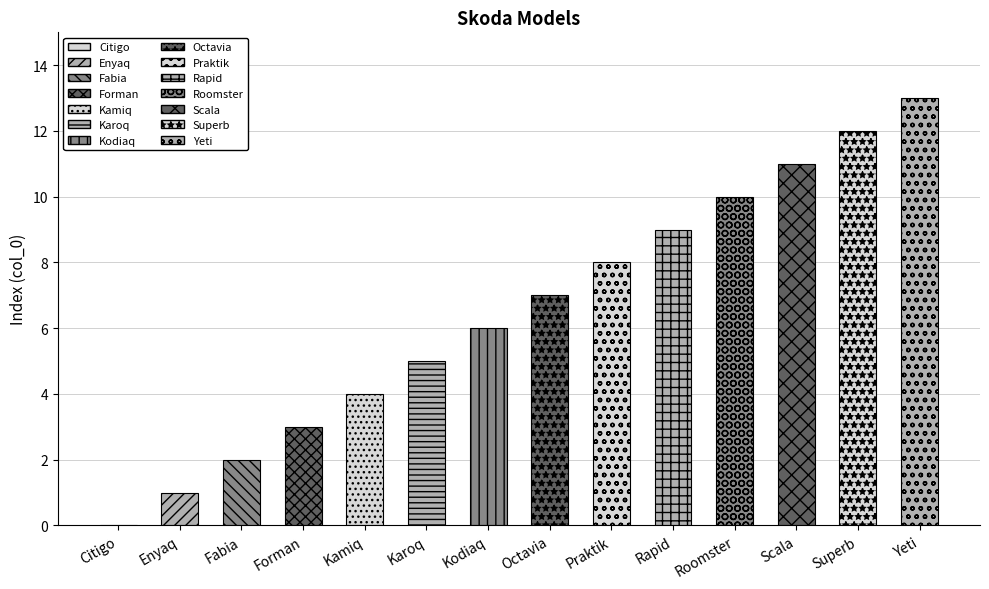

List the labels in order of value, largest first.

Yeti, Superb, Scala, Roomster, Rapid, Praktik, Octavia, Kodiaq, Karoq, Kamiq, Forman, Fabia, Enyaq, Citigo